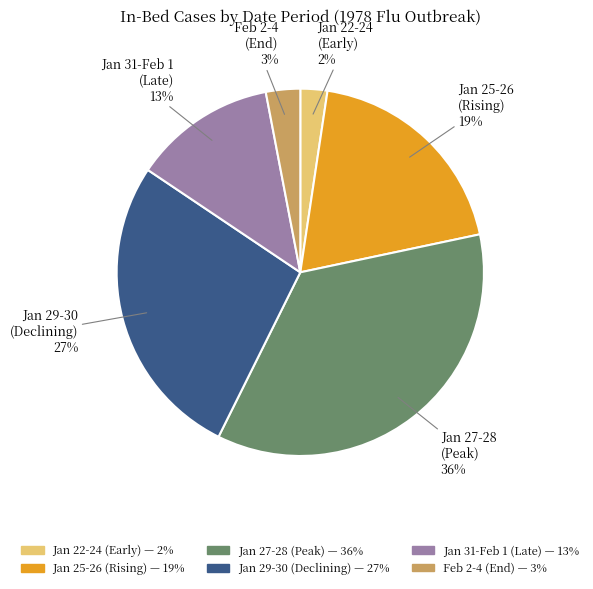

To the nearest percent, what is the average slice percentage?

17%